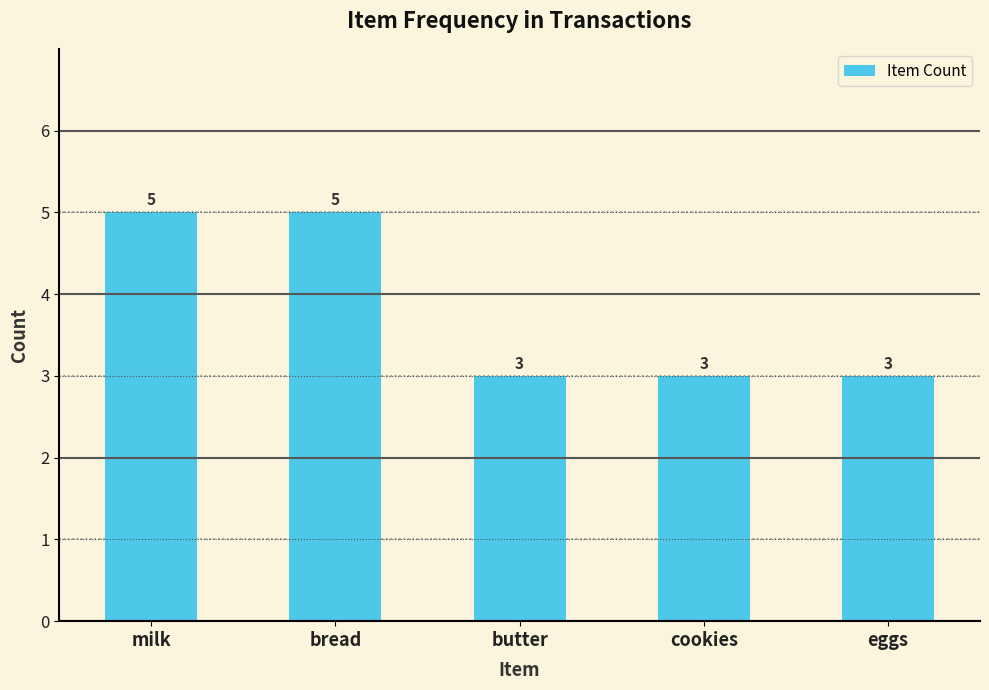

What is the change in value from bread to cookies?

-2